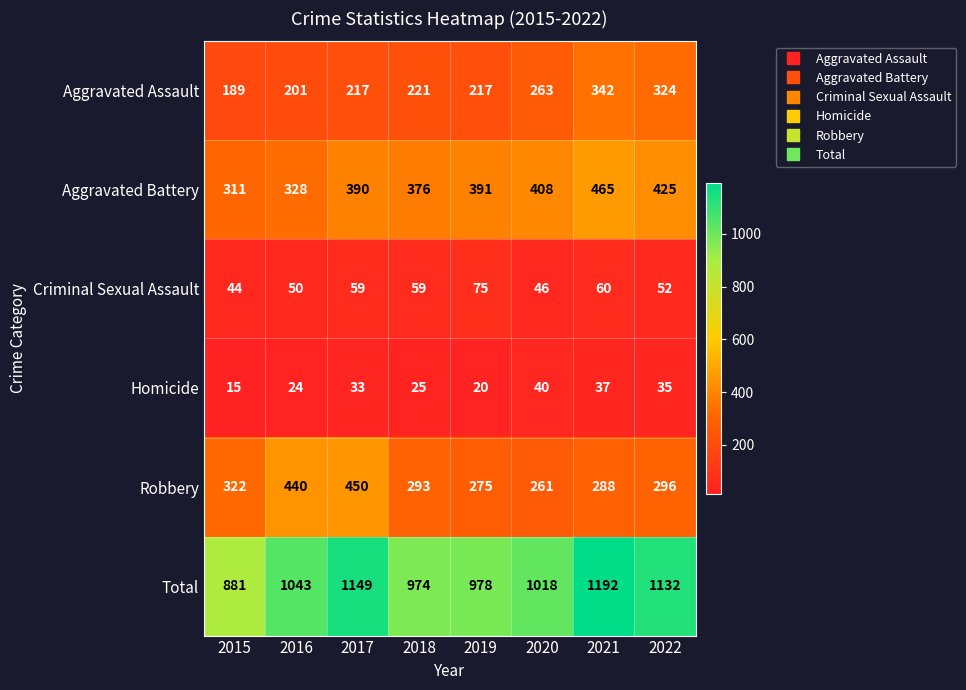

What is the difference between the highest and lowest values at 2018?

949